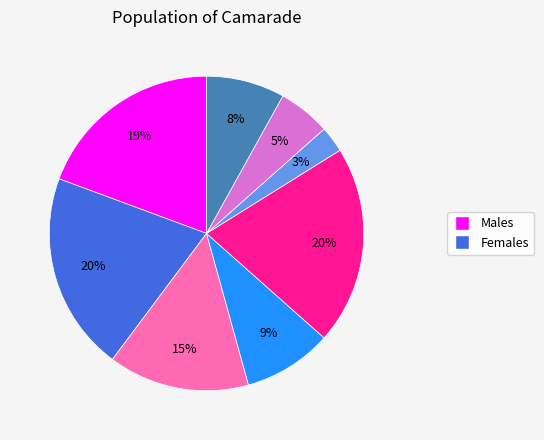

Is there a majority slice in this chart?

No